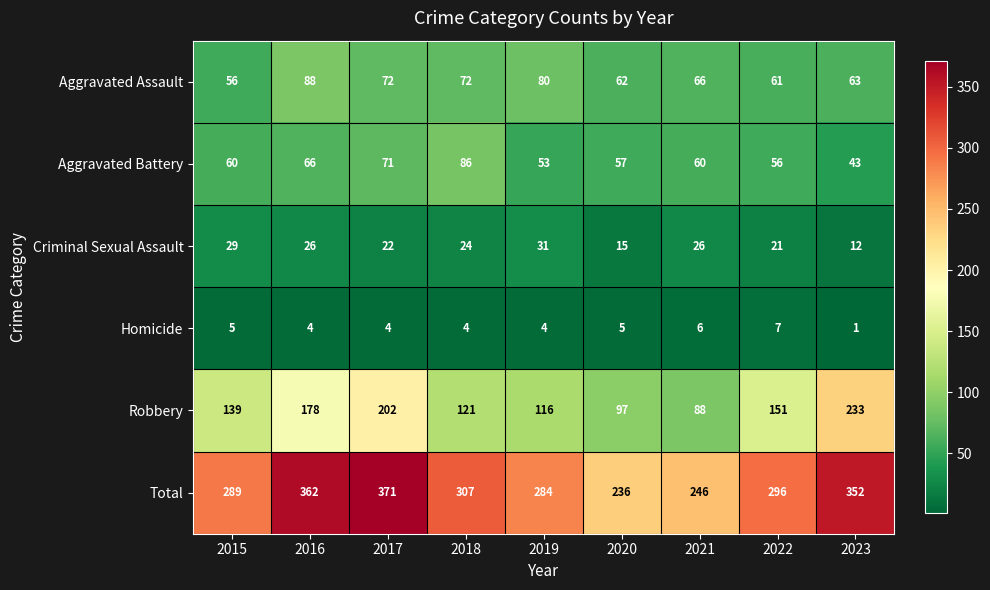

Which series has the largest total across all categories?

Total